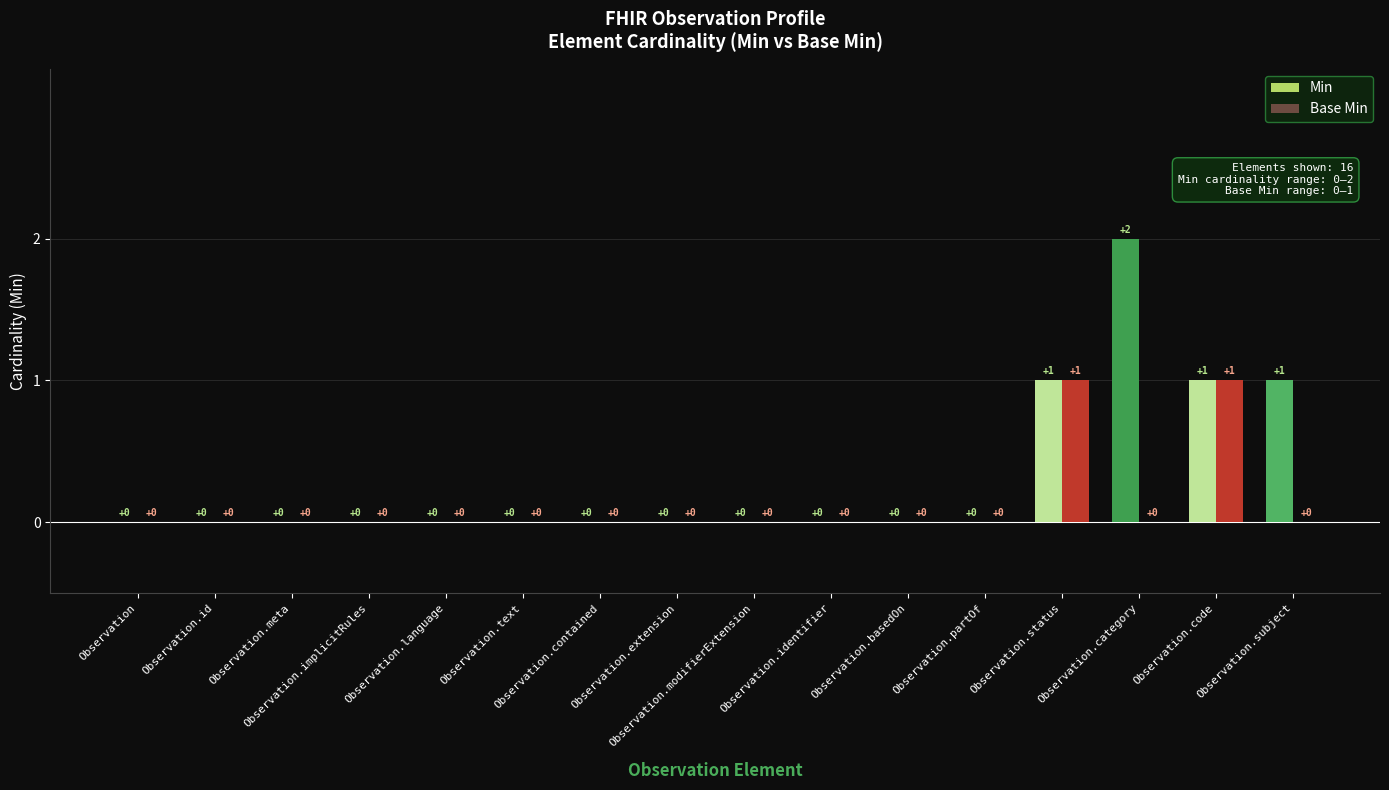

Which series has the largest total across all categories?

Min